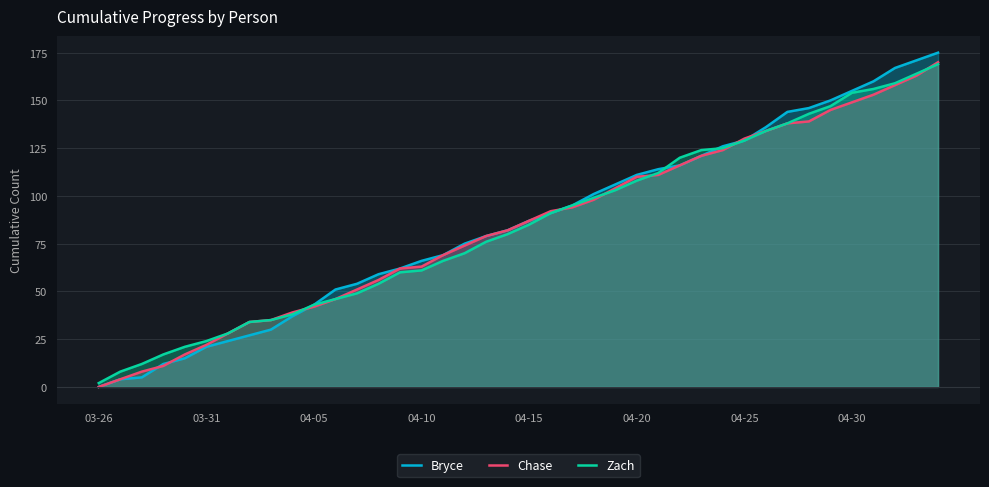

Which series has the widest spread of values?

Bryce